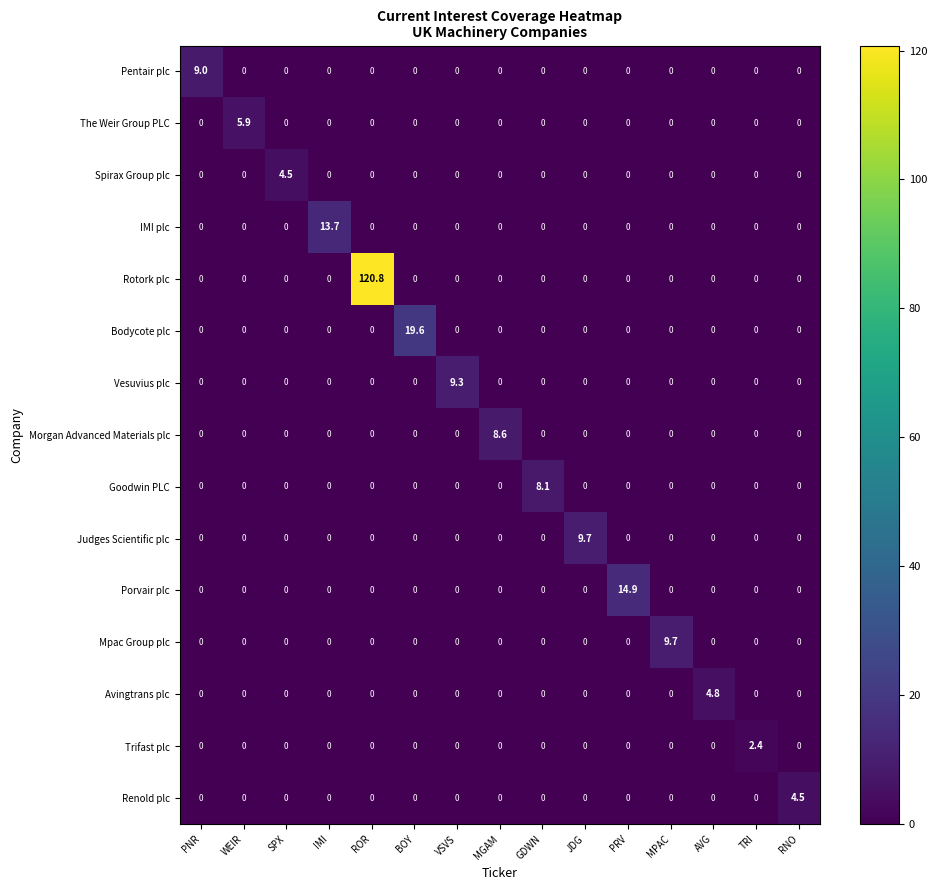

Which category has the highest value across all series?

ROR